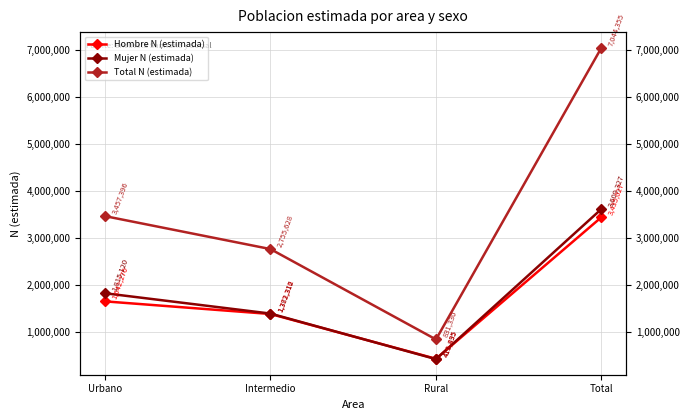

How many data points in Total N (estimada) are above 3457396?

1